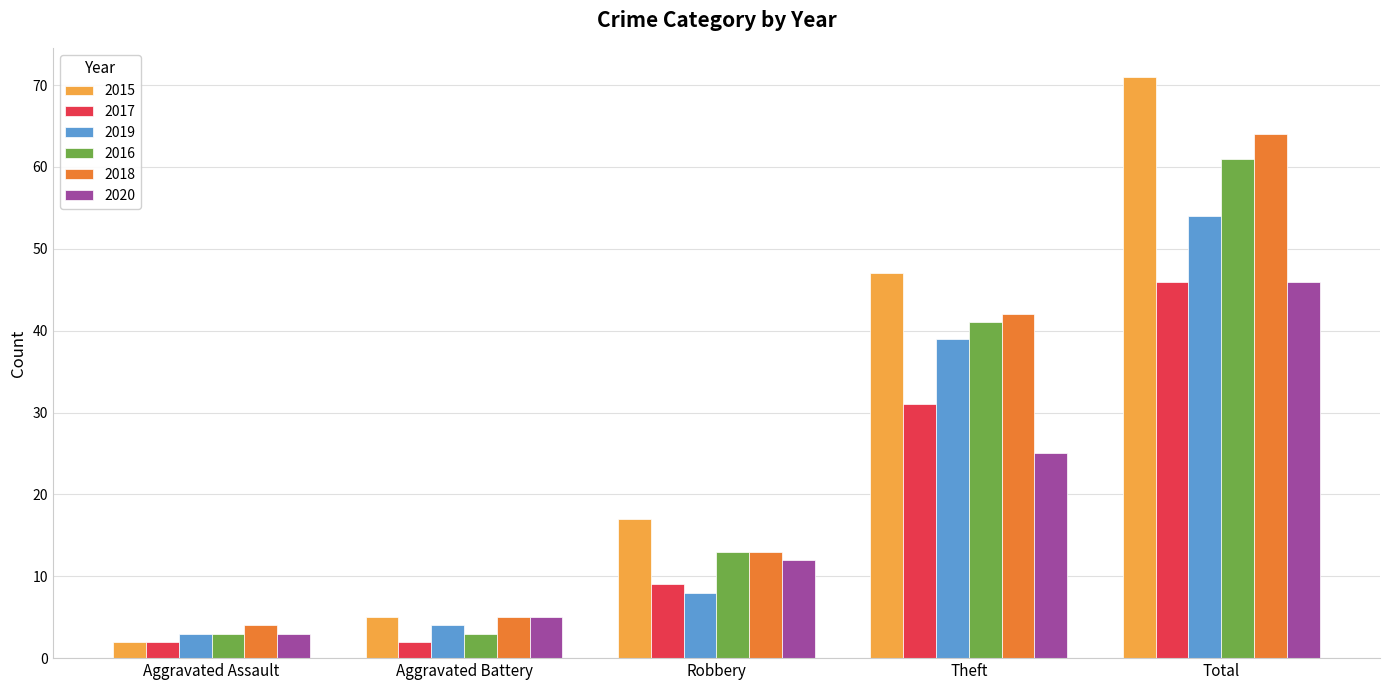

What is the value of the 2016 bar at the 2nd from the left?

3